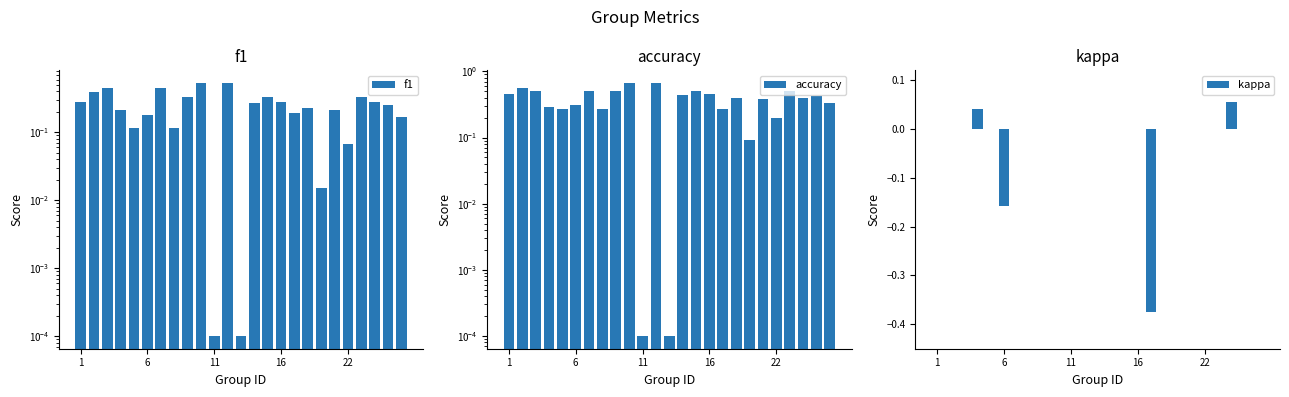

What is the difference between the maximum and minimum values in the f1 series?

0.5